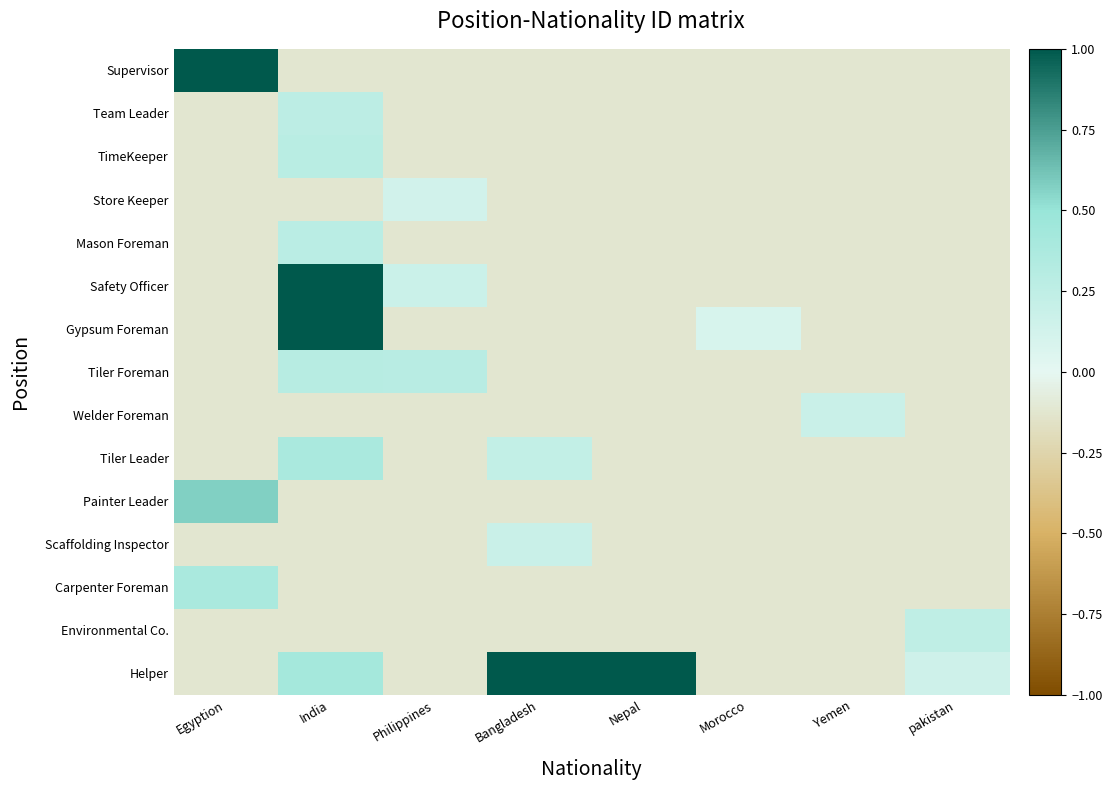

At how many categories does at least one series exceed 0?

8